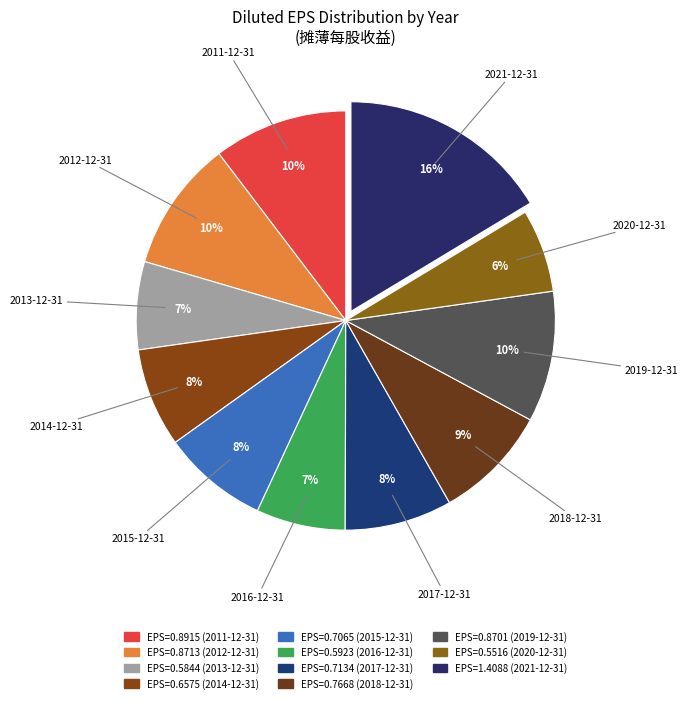

Does any single category account for the majority?

No